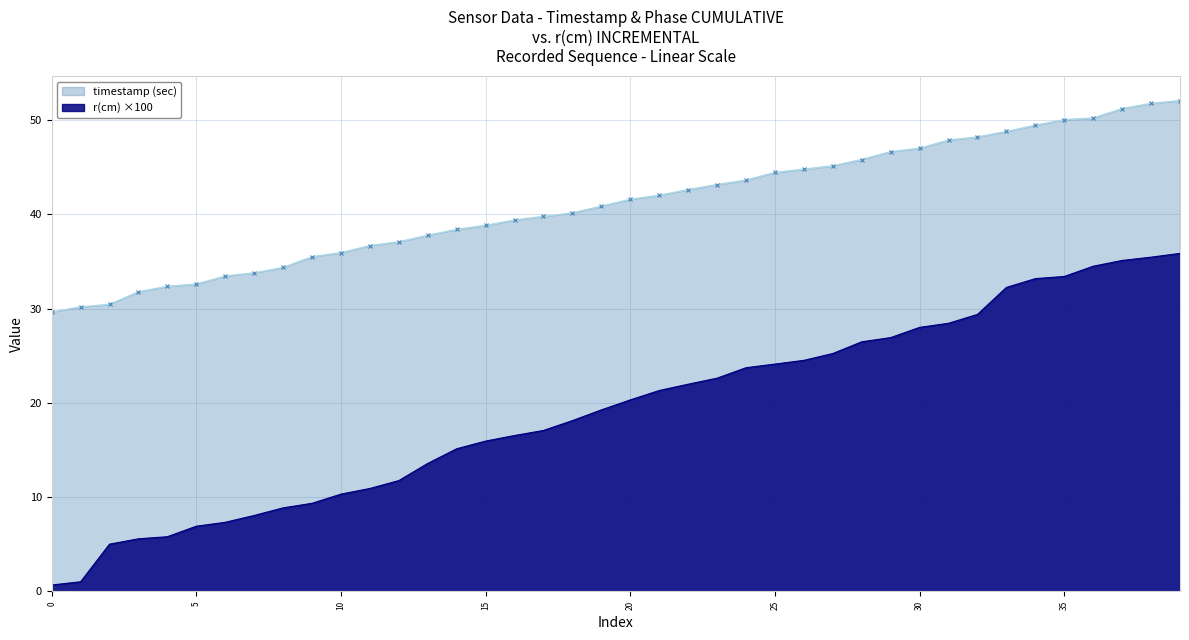

Rank the series at 31 from highest to lowest value.

timestamp (sec), r(cm) ×100